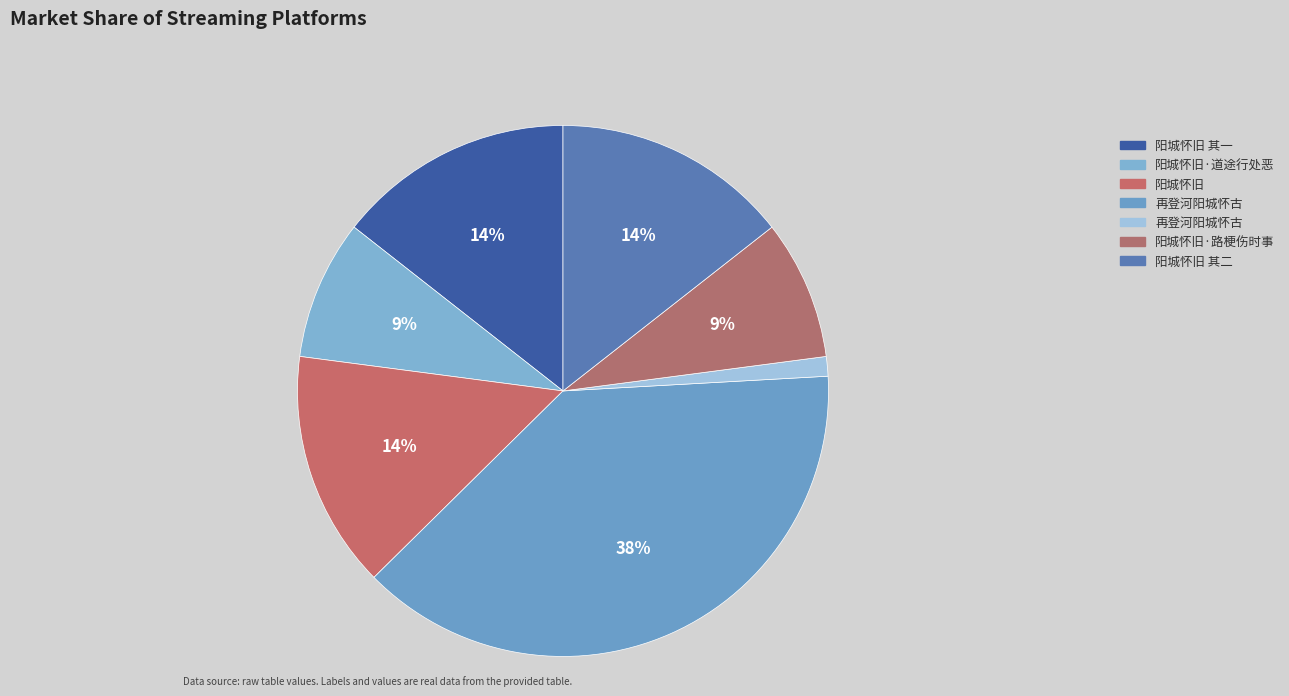

Is there a majority slice in this chart?

No